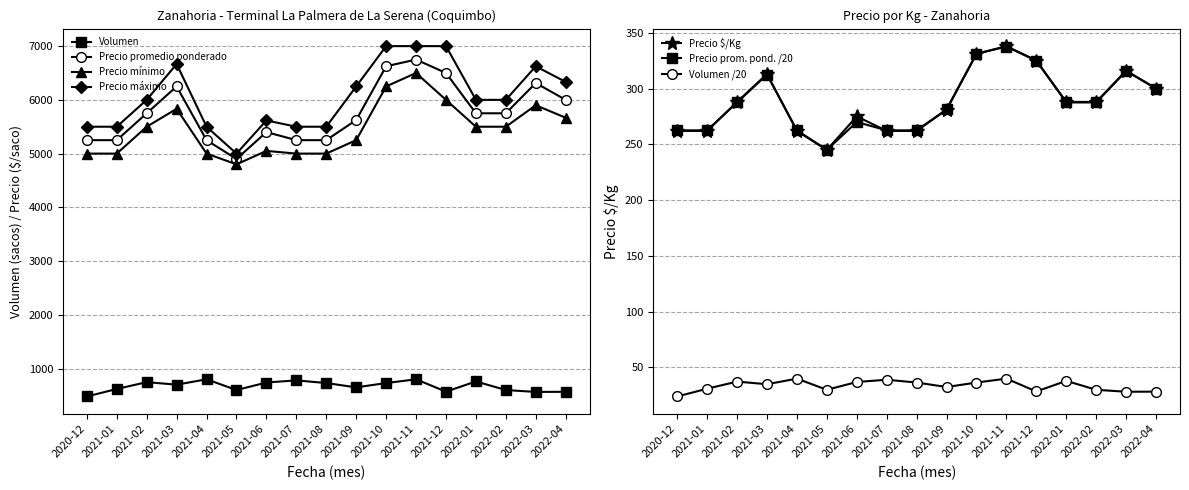

What is the label of the 16th point from the left?

2022-03